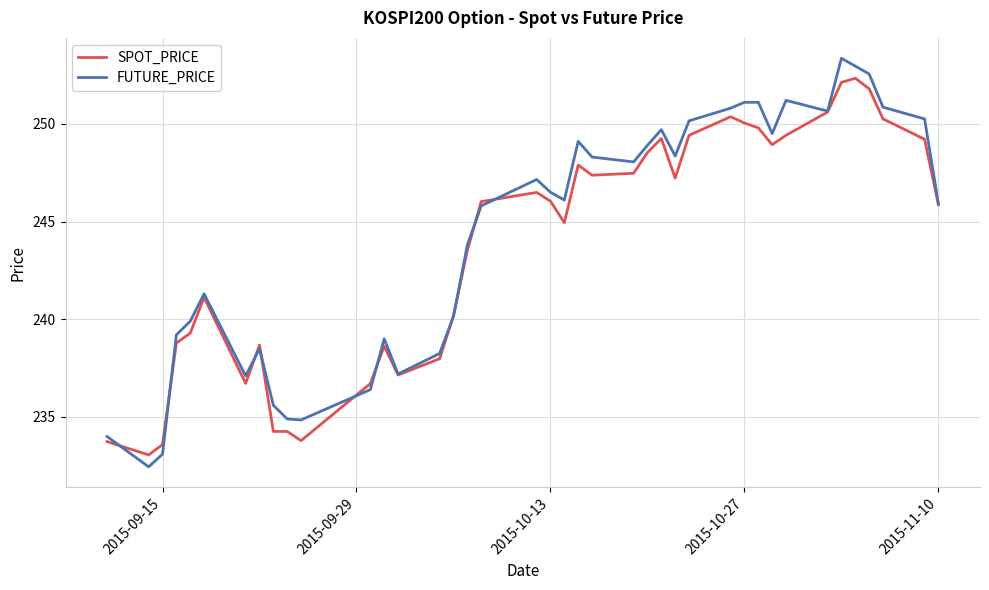

Rank the series by their maximum value, from highest to lowest.

FUTURE_PRICE, SPOT_PRICE